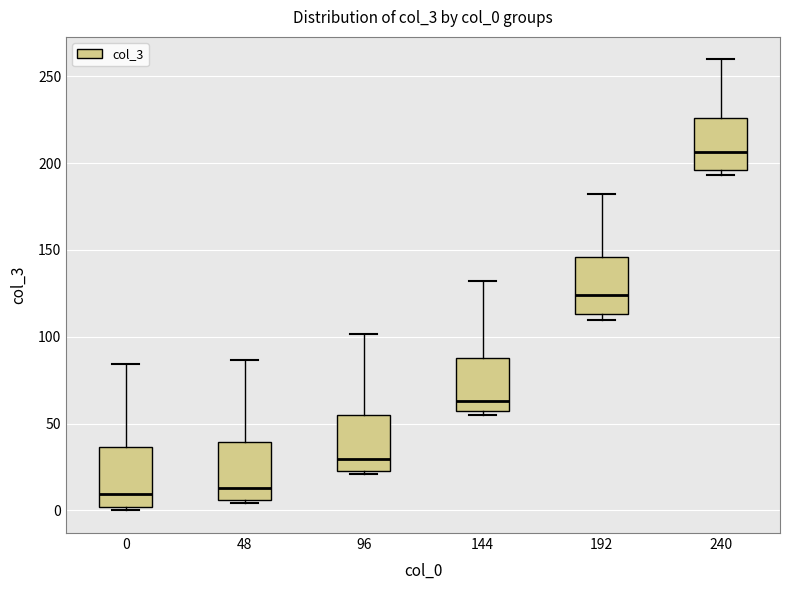

Reading left to right, transcribe this box plot: for each box, give where its median line is, the range the box spans, and where its two whiskers end, as read against the y-axis. The values are not printed on the chart, so give them approximately, as read against the axis.

0: median 10, box 0 to 35, whiskers 0 (just below the box's lower edge) to 85
48: median 15, box 5 to 40, whiskers 5 (just below the box's lower edge) to 85
96: median 30, box 25 to 55, whiskers 20 to 100
144: median 65, box 55 to 90, whiskers 55 (just below the box's lower edge) to 130
192: median 125, box 115 to 145, whiskers 110 to 180
240: median 205, box 195 to 225, whiskers 195 (just below the box's lower edge) to 260